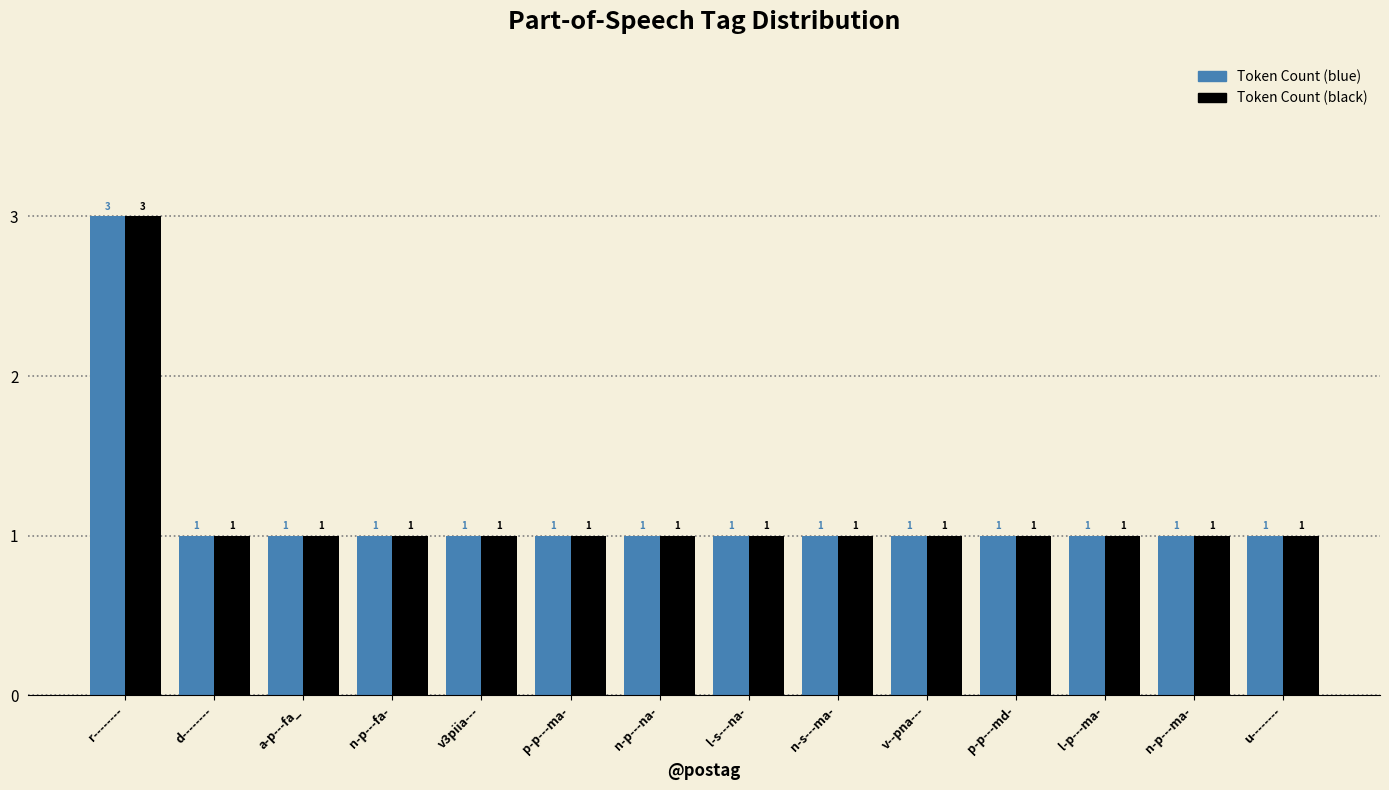

What is the highest value of the Token Count (blue) series?

3